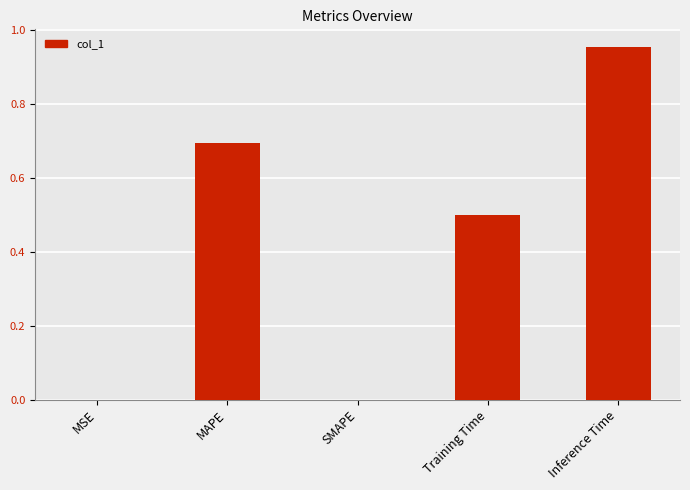

At which category does the chart reach its peak across all series?

Inference Time